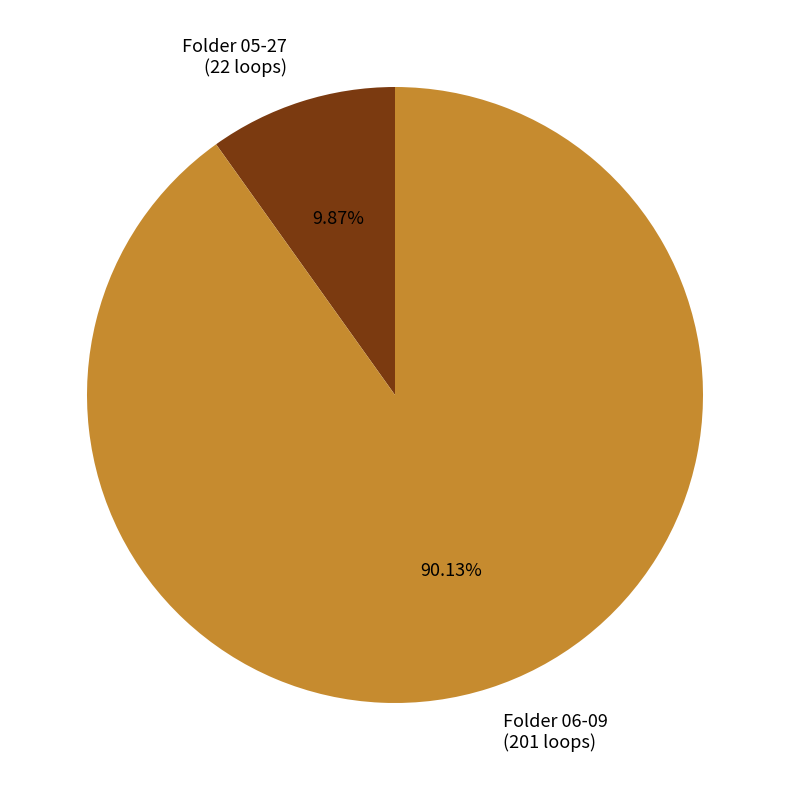

Does any single category account for the majority?

Yes